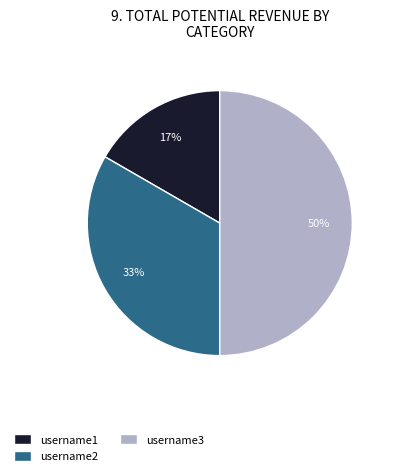

To the nearest percent, what portion does username3 represent?

50%